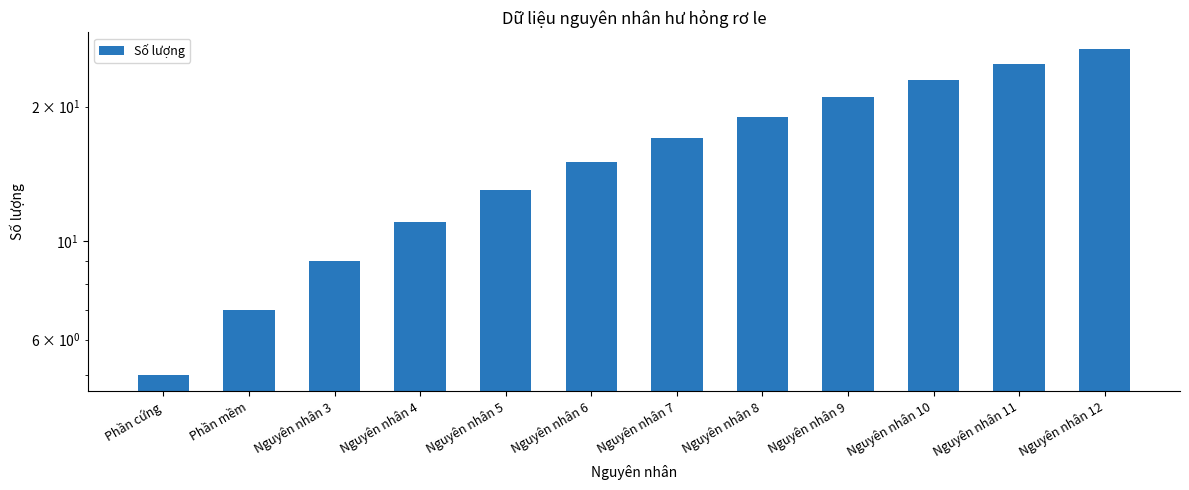

How many data points are less than 17?

6